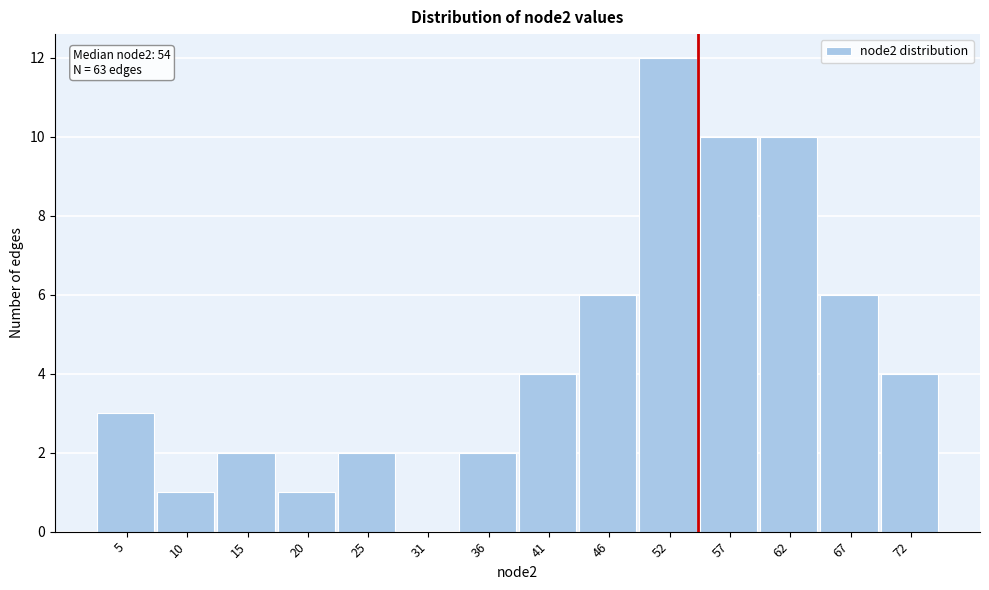

Over which range of the x-axis is the bar tallest?

49 to 54